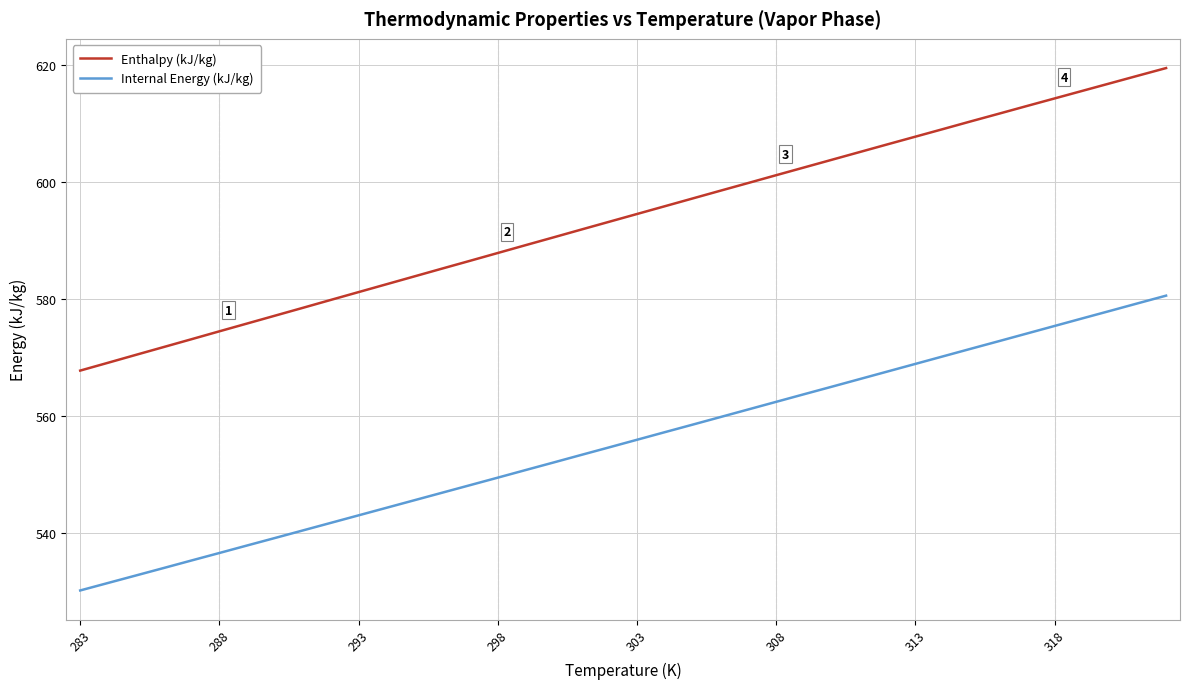

What is the minimum value shown in the chart?

530.2